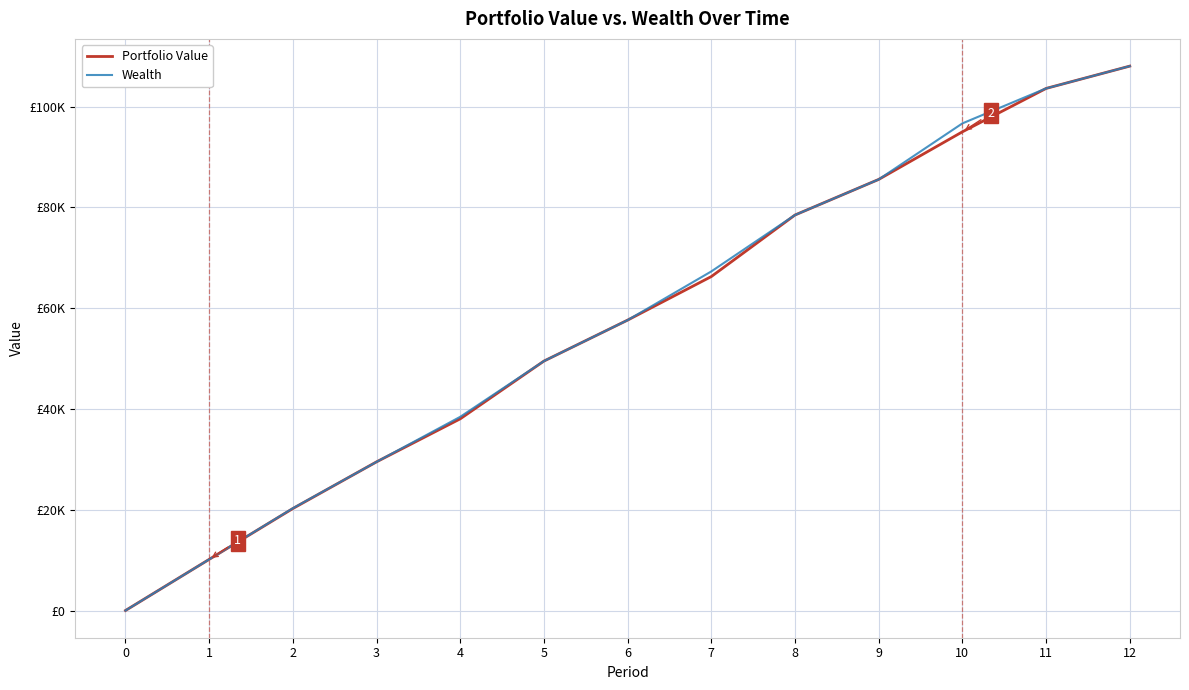

What are all the series names shown in the legend?

Portfolio Value, Wealth